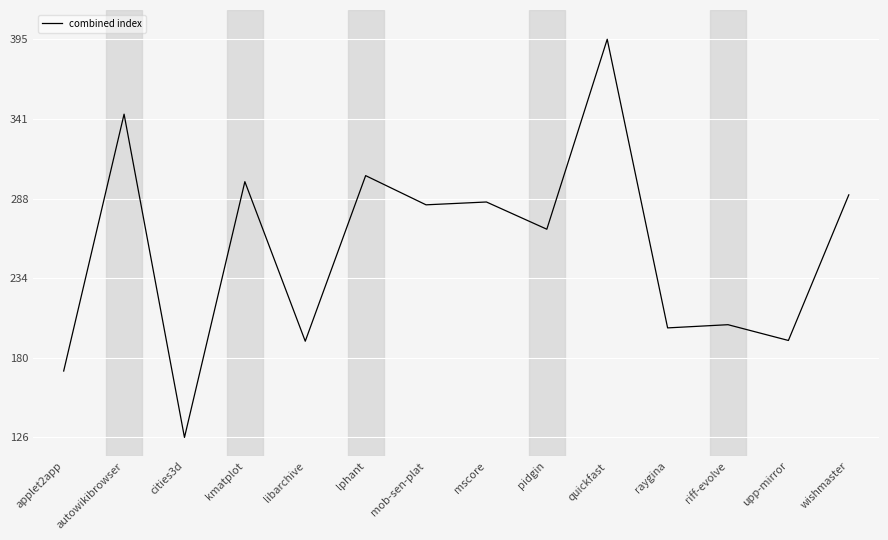

What is the minimum value shown in the chart?

126.4